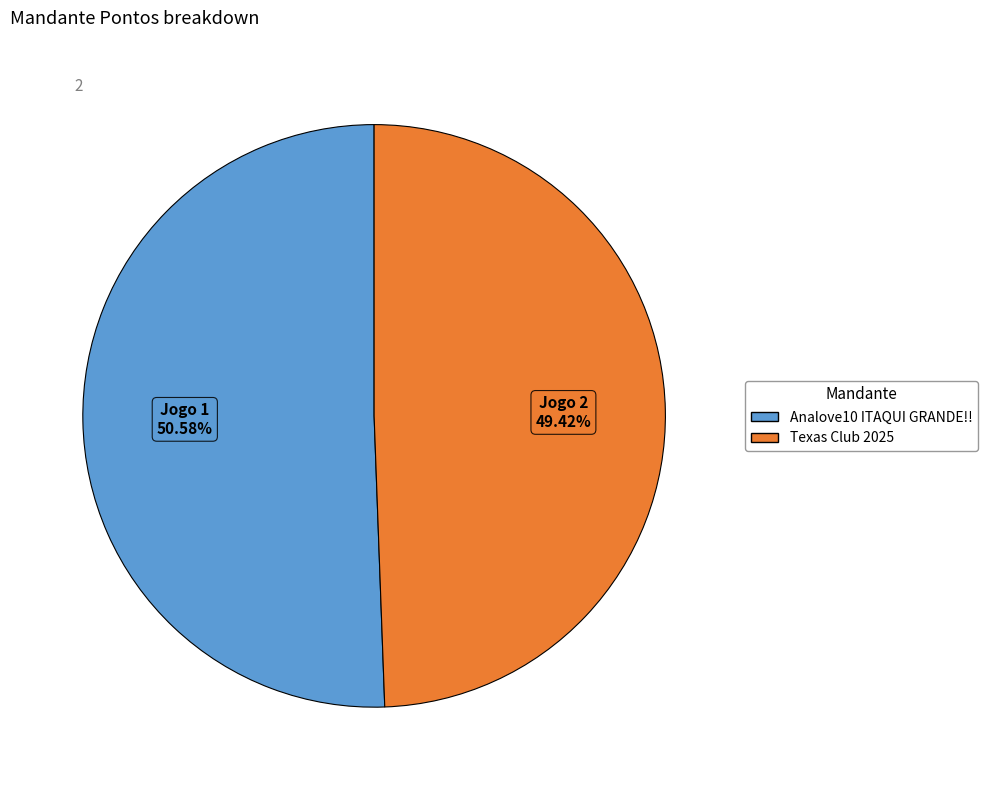

Is it true that Texas Club 2025 is 59% of the pie?

False